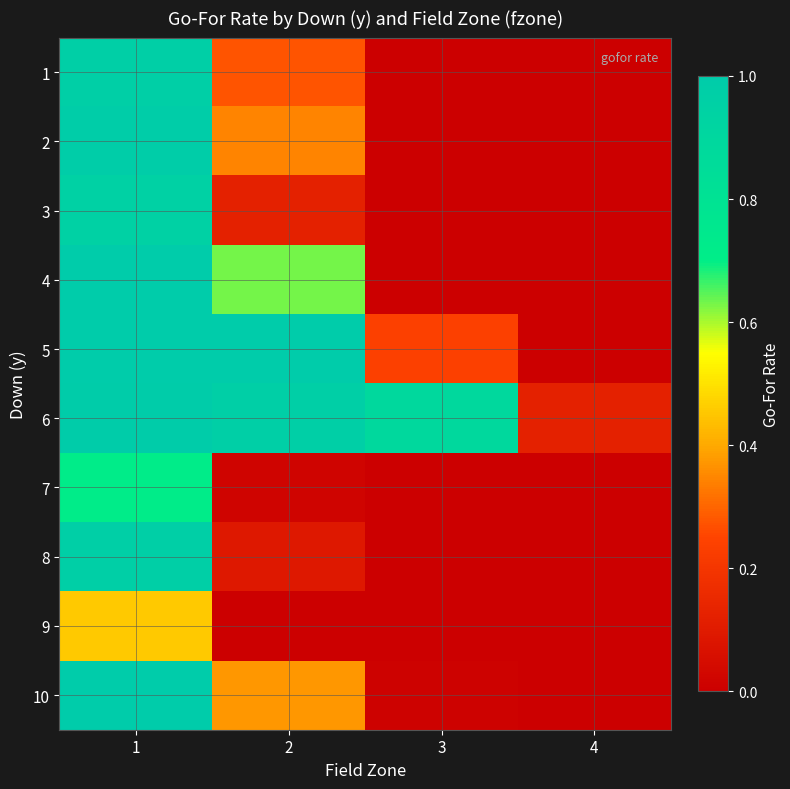

At which category is the sum across all series the highest?

1